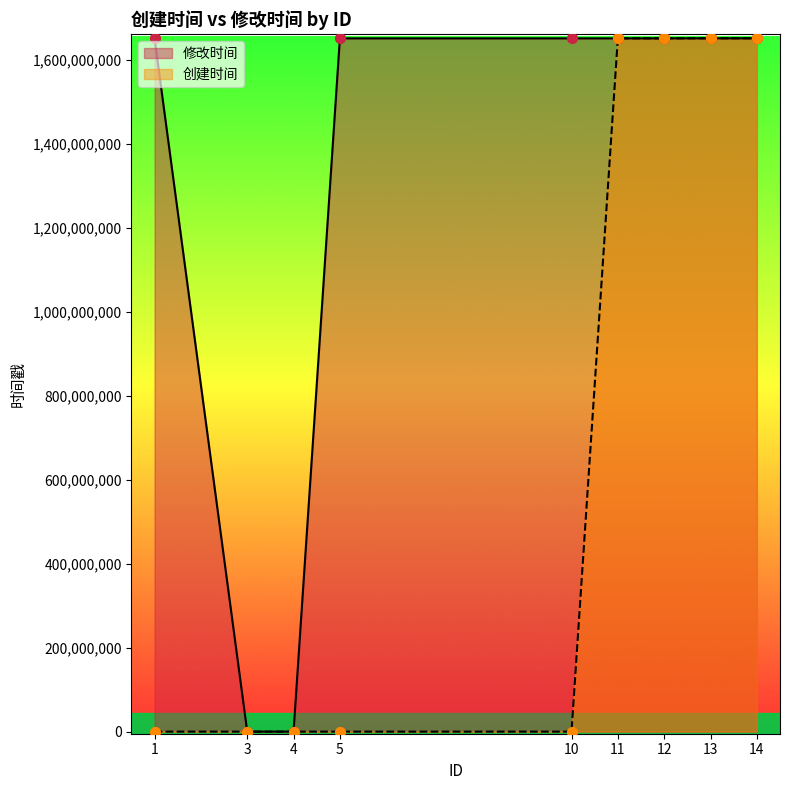

Is the value of 创建时间 at 12 greater than the value of 修改时间 at 5?

Yes